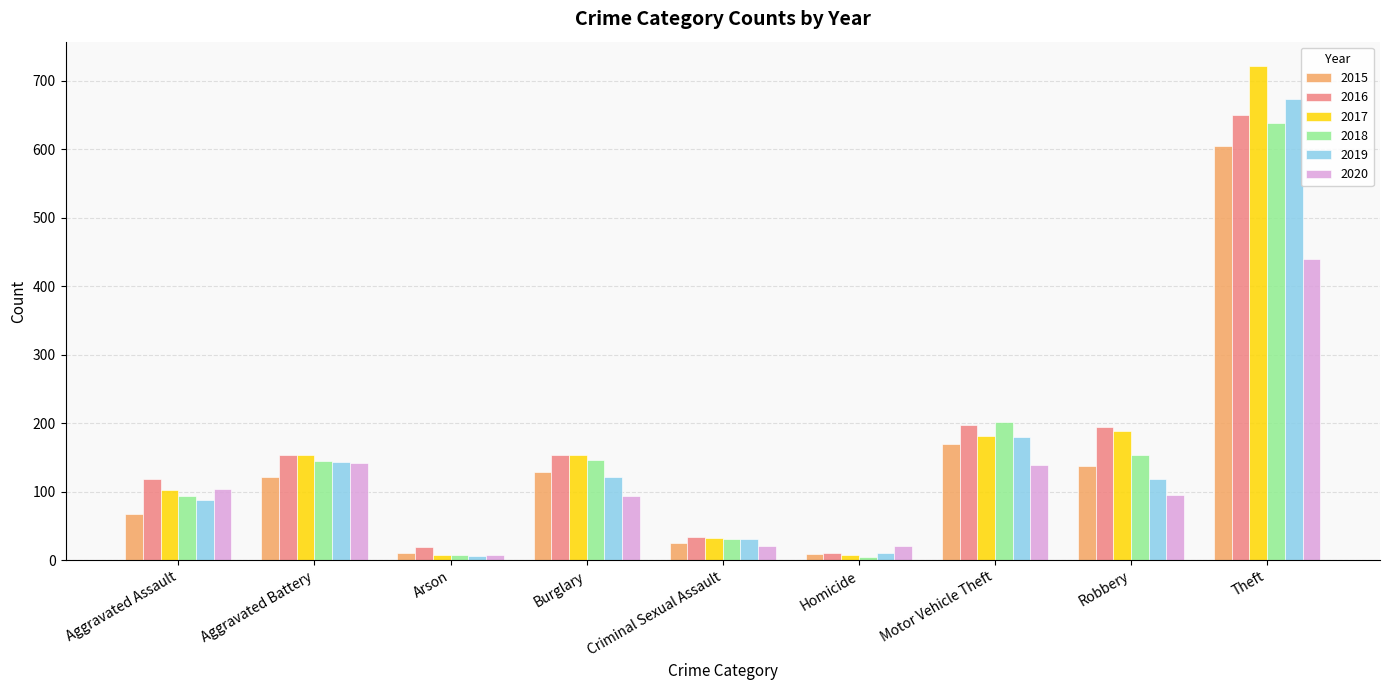

How many categories are shown in the chart?

9